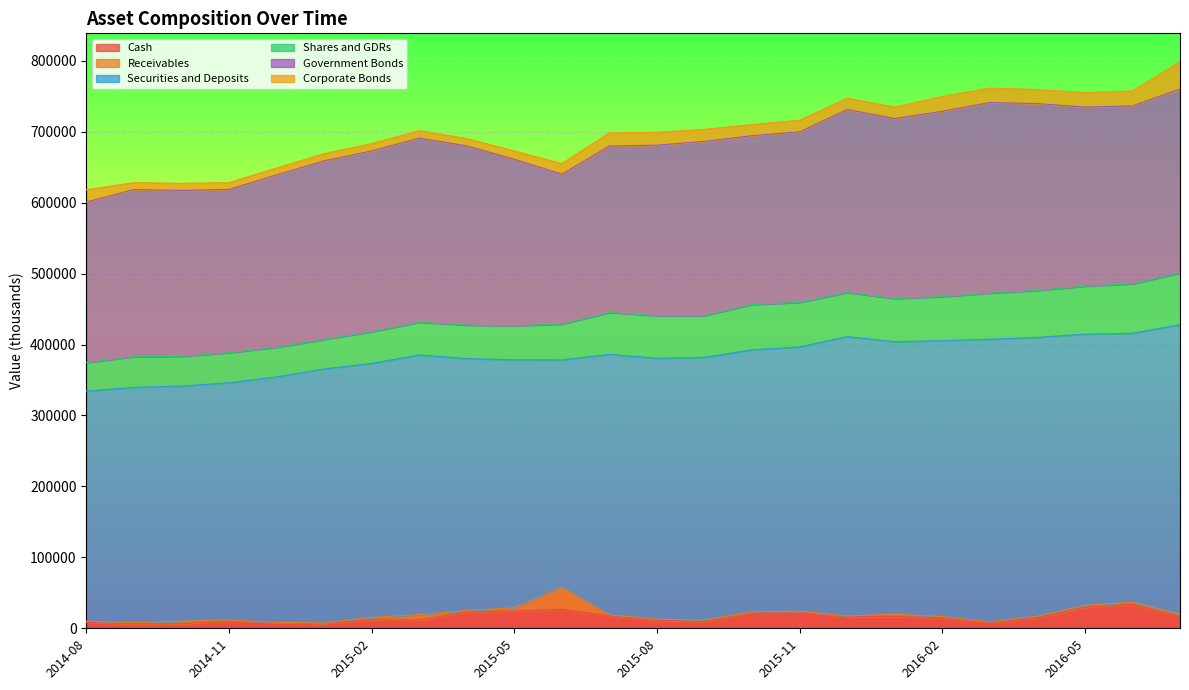

Between 2016-06 and 2015-04, which is larger?

2016-06